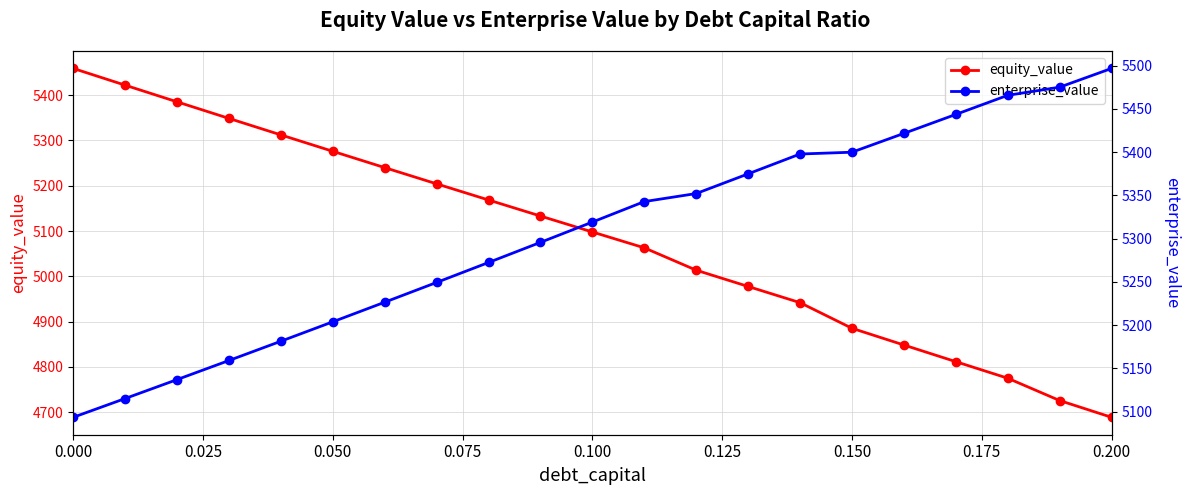

True or false: equity_value has more than 1 points higher than both neighbors.

False